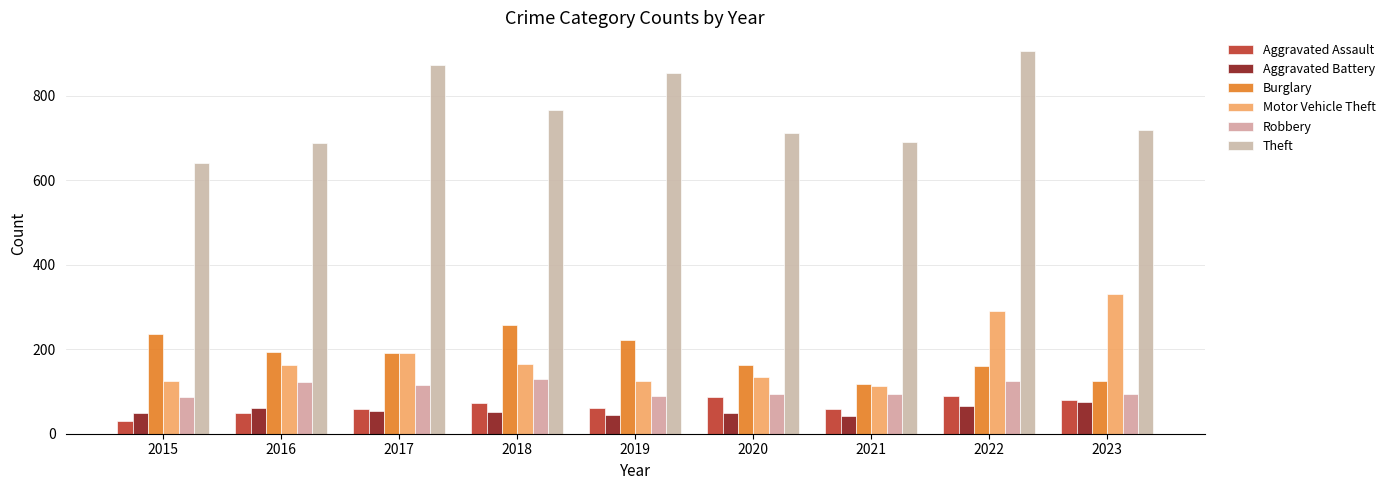

The Aggravated Assault series shows 79 at 2023. True or false?

True